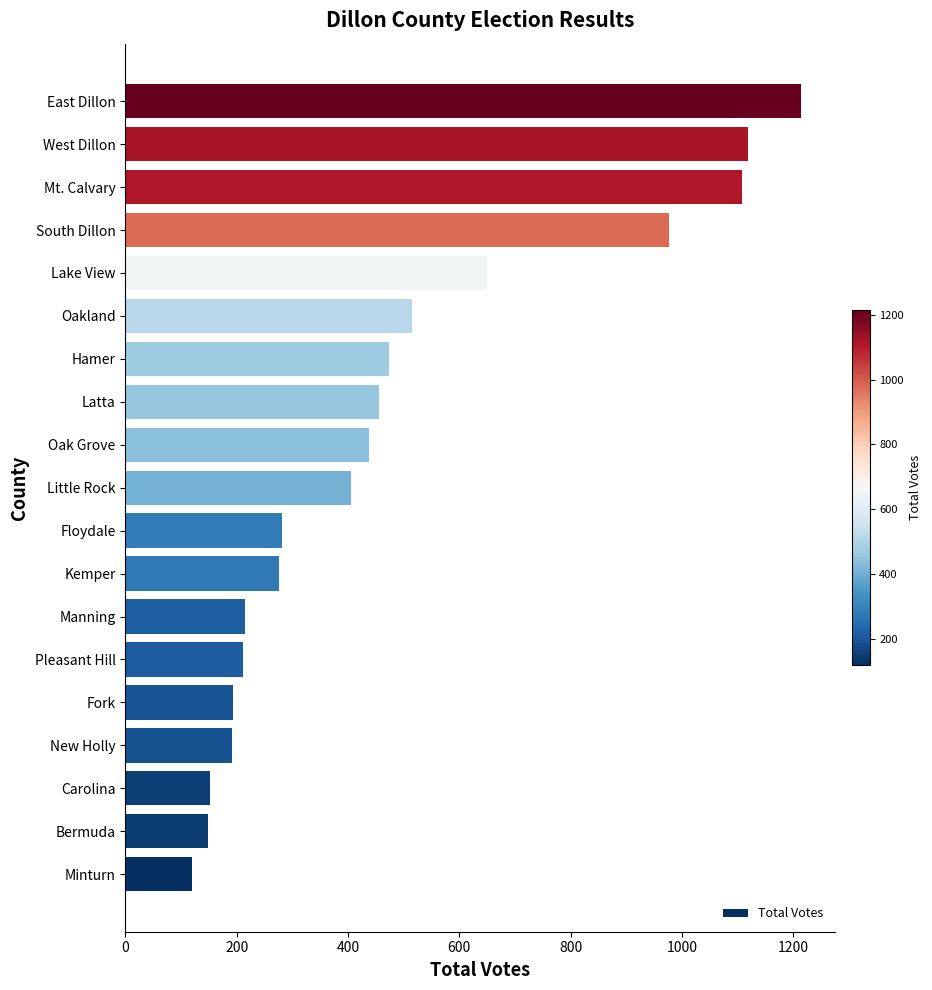

What is the average value?

481